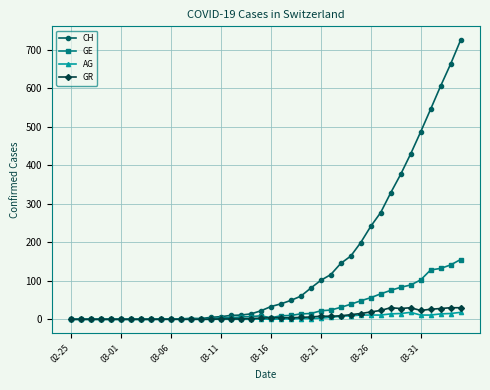

What is the greatest value displayed?

724